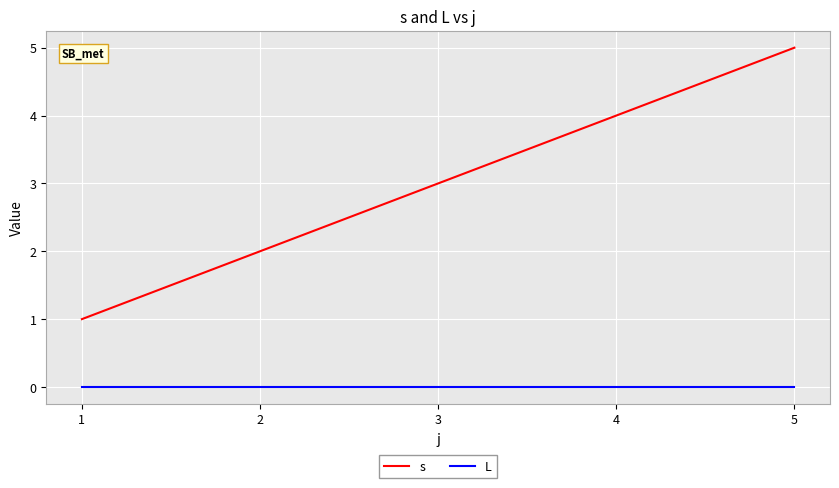

What is the spread (max minus min) of values at 2?

2